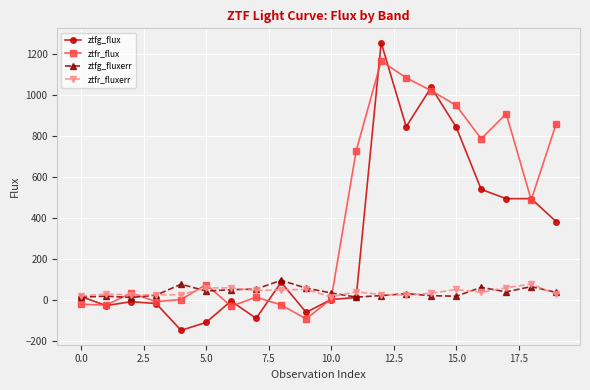

In ztfr_flux, how many points are higher than both neighbors (excluding endpoints)?

5